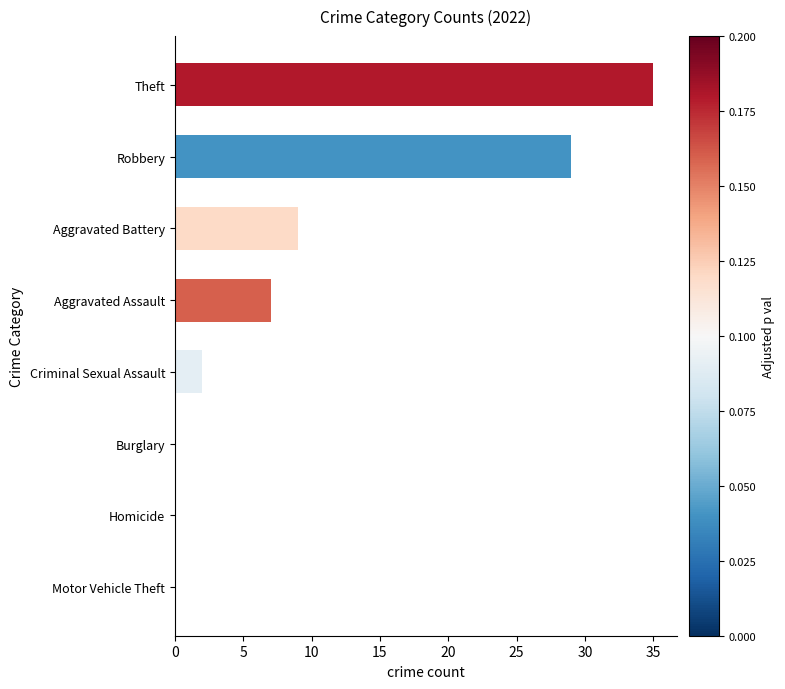

What is the sum of the values at Burglary and Robbery?

29